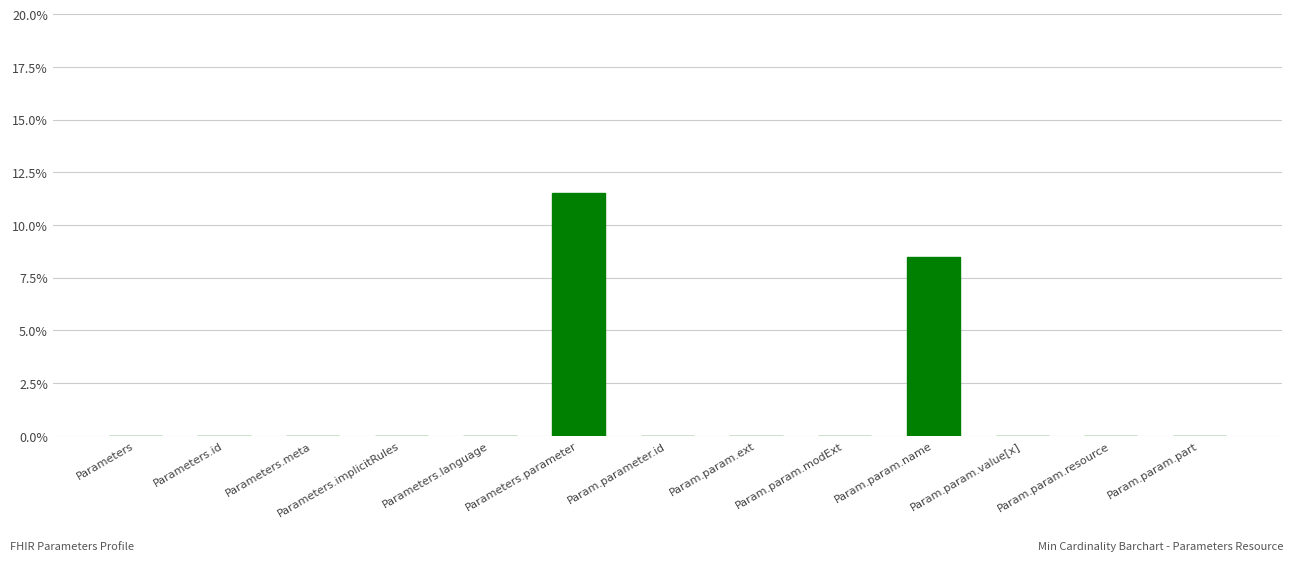

What is the sum of all values?

0.2